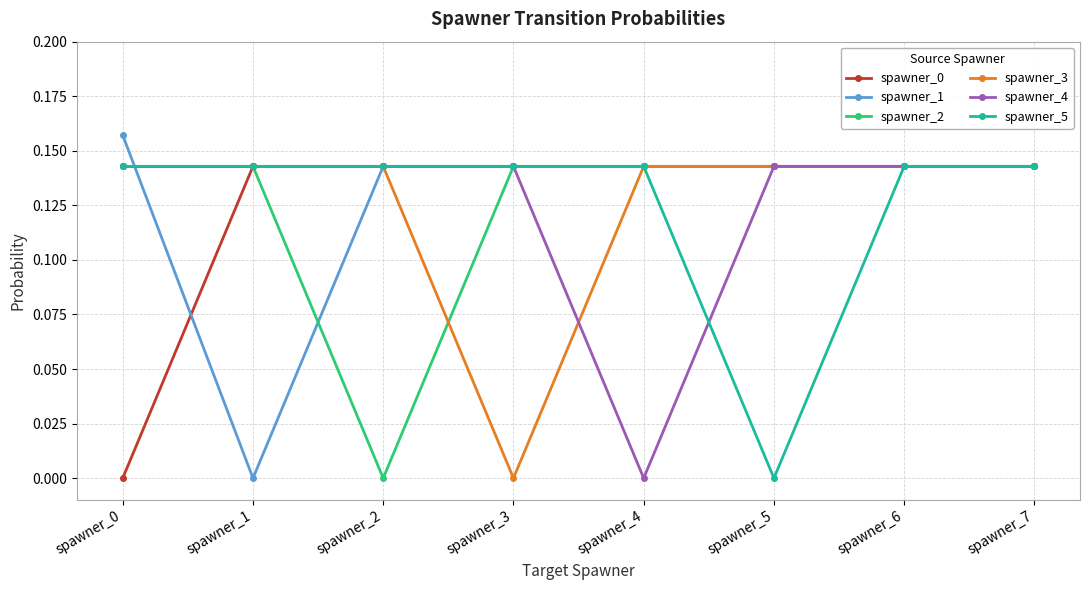

At which category does the chart reach its peak across all series?

spawner_0